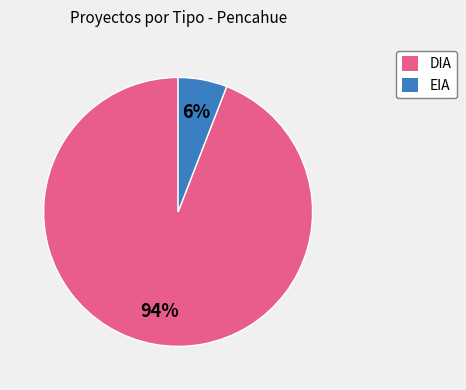

To the nearest percent, what portion does EIA represent?

6%